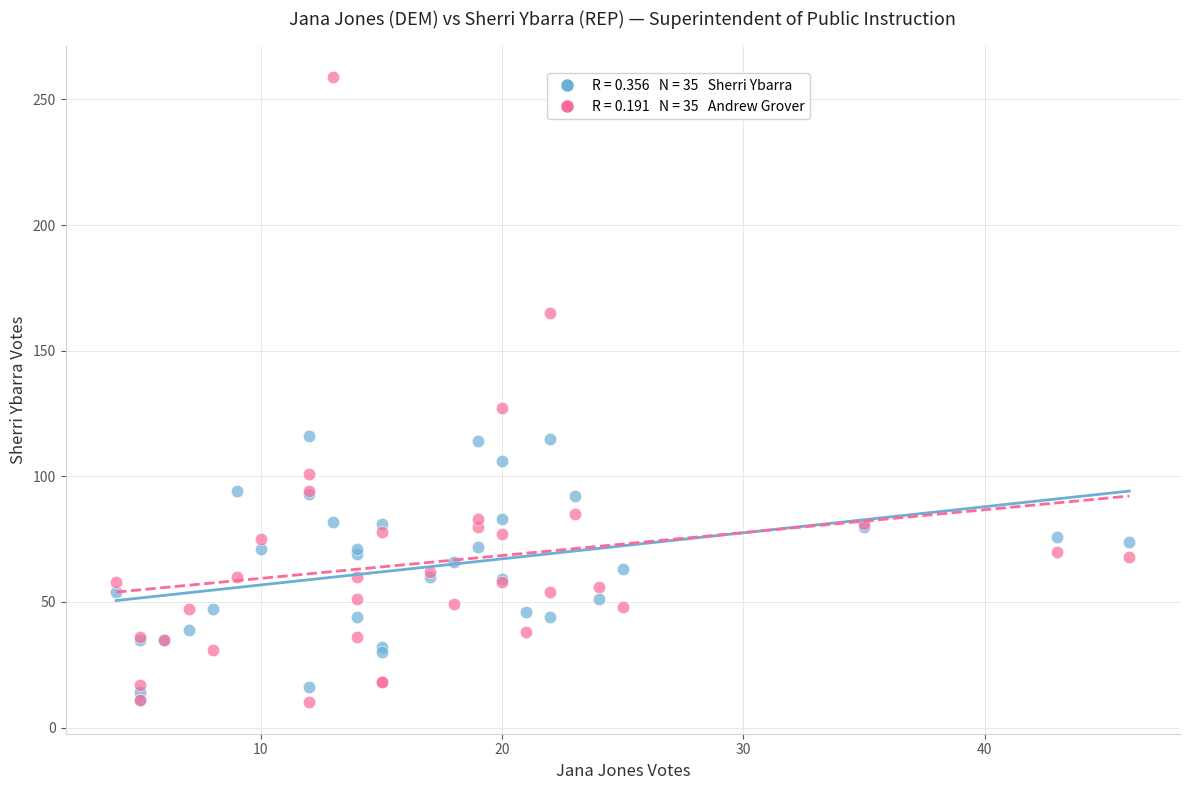

Across all series, what Y value is closest to 134?

127